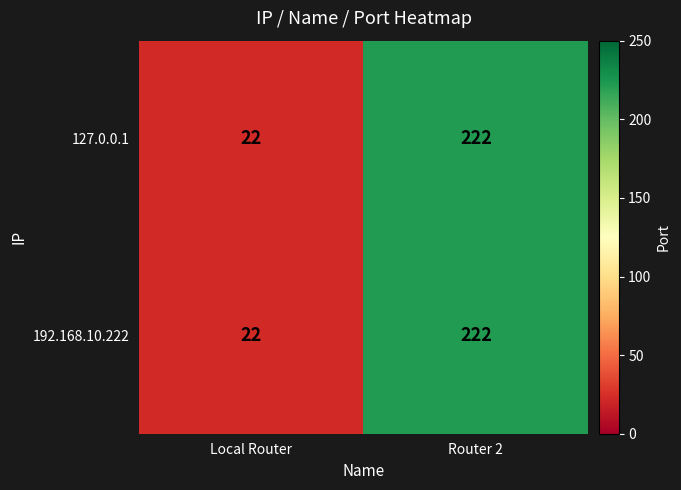

What is the total value across all series at Router 2?

444